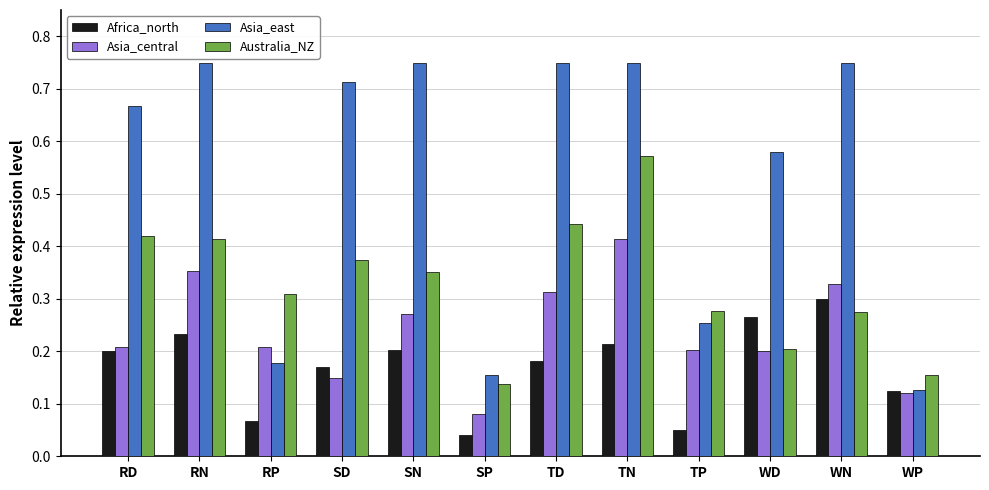

What is the sum of the Asia_east values at TN and WP?

0.9